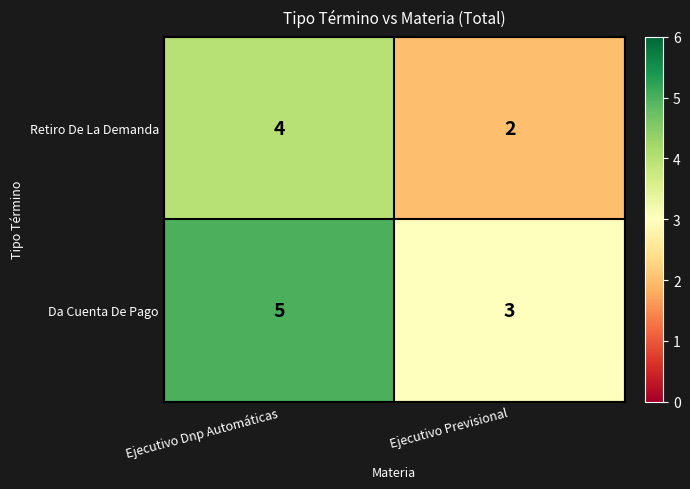

What is the sum of the Da Cuenta De Pago values at Ejecutivo Previsional and Ejecutivo Dnp Automáticas?

8